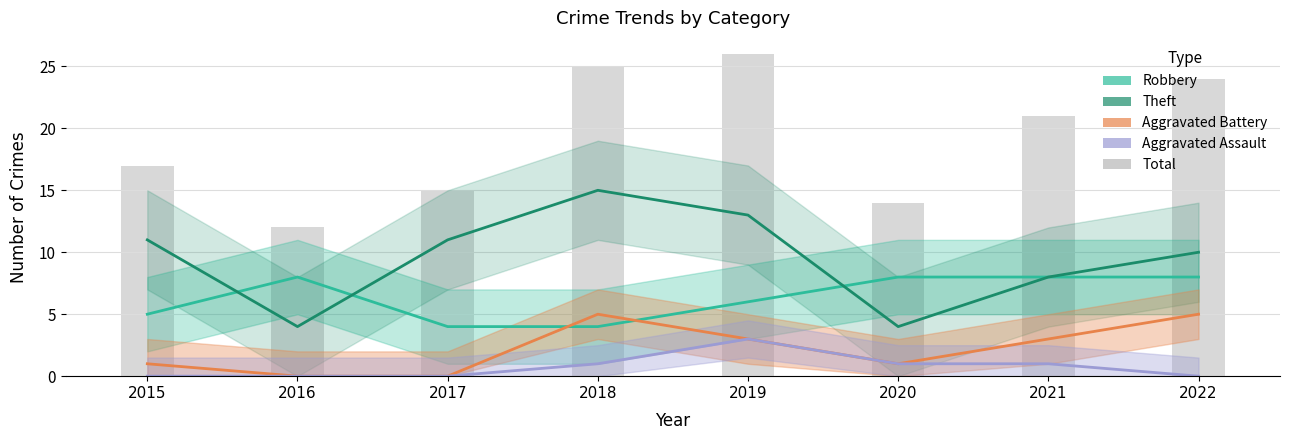

Are the bars grouped side by side (vs. stacked)?

Yes